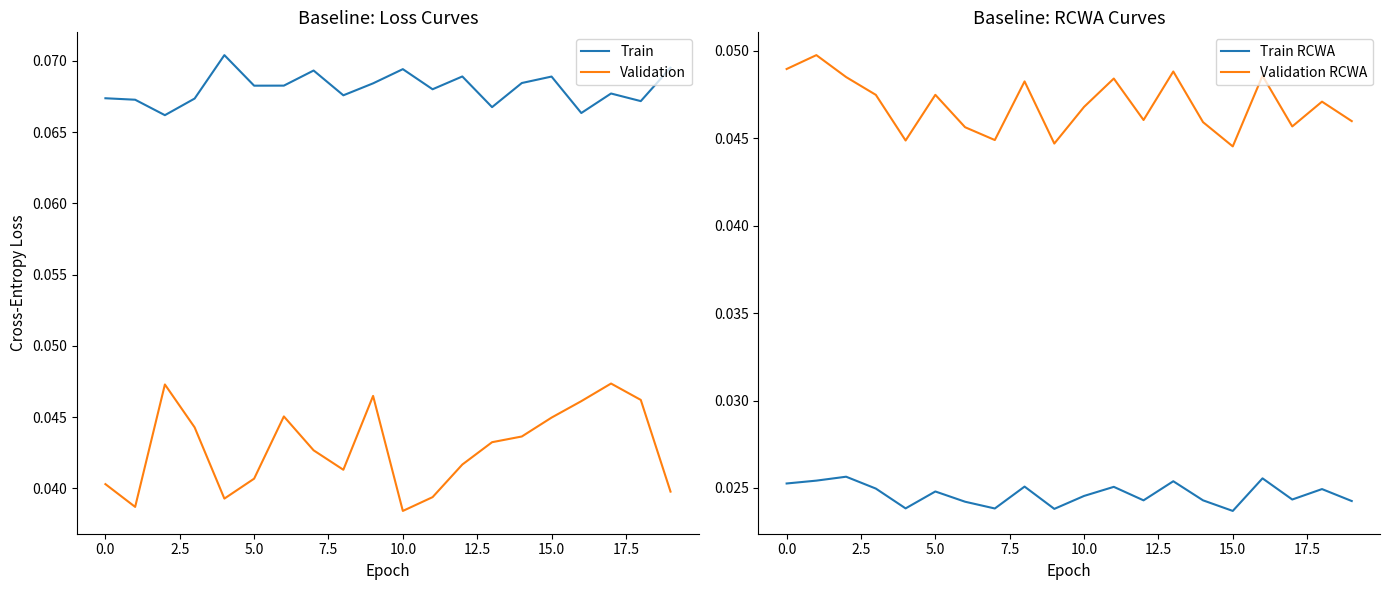

True or false: Validation and Train intersect in this chart.

False